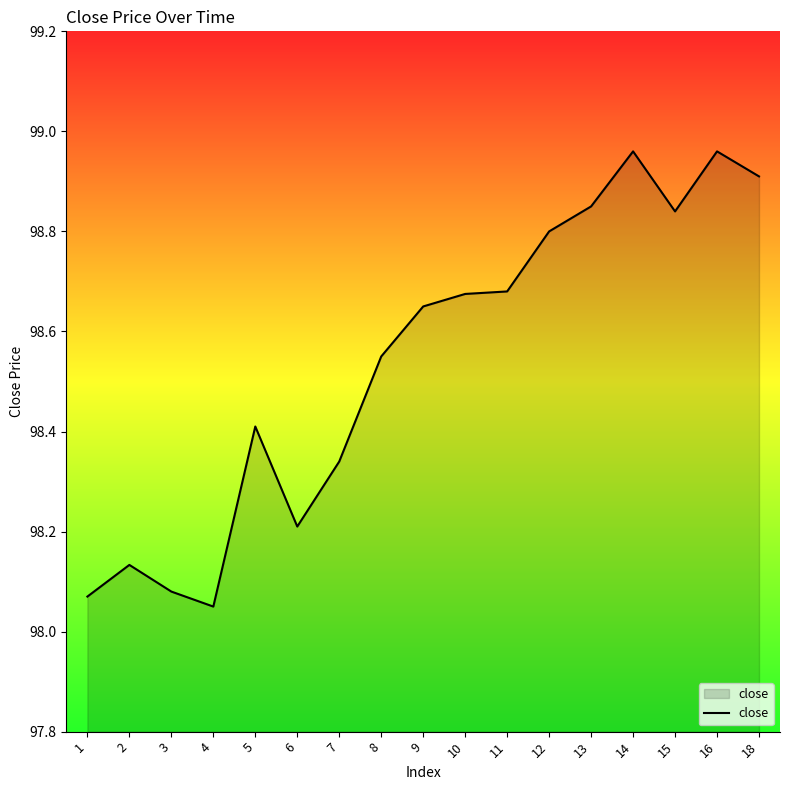

Where is the data nearest to the value 98?

4